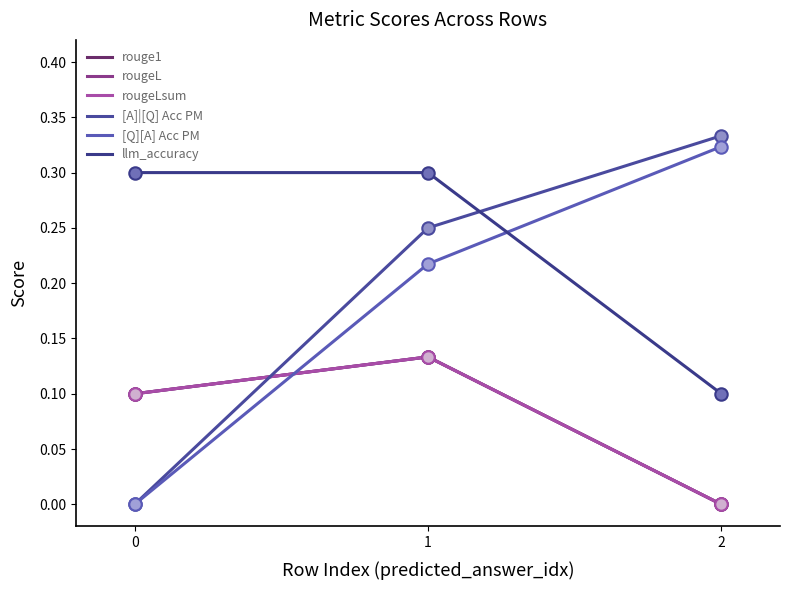

Which series contains the lowest Y value?

rouge1